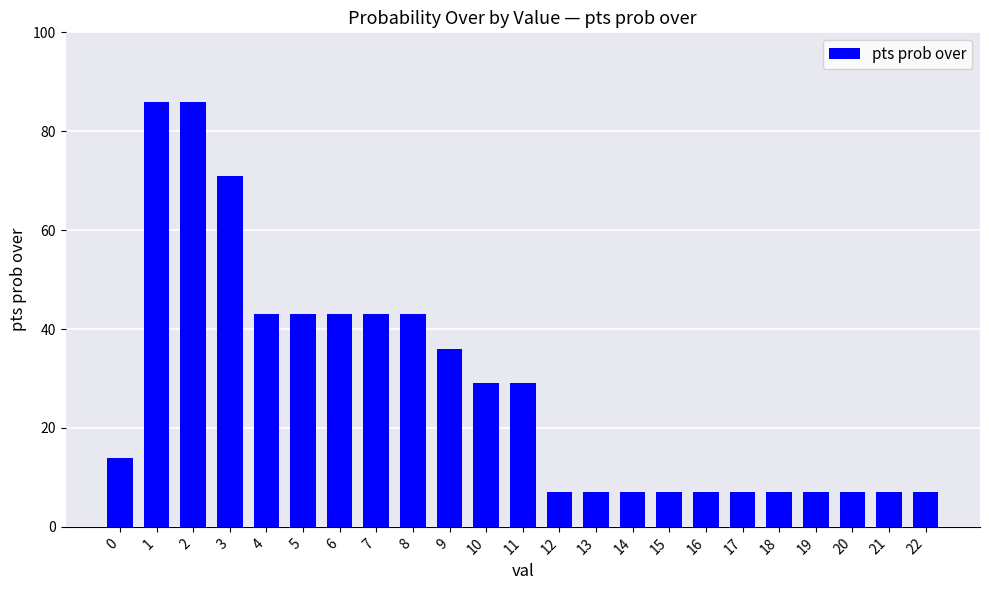

What is the sum of all values?

643